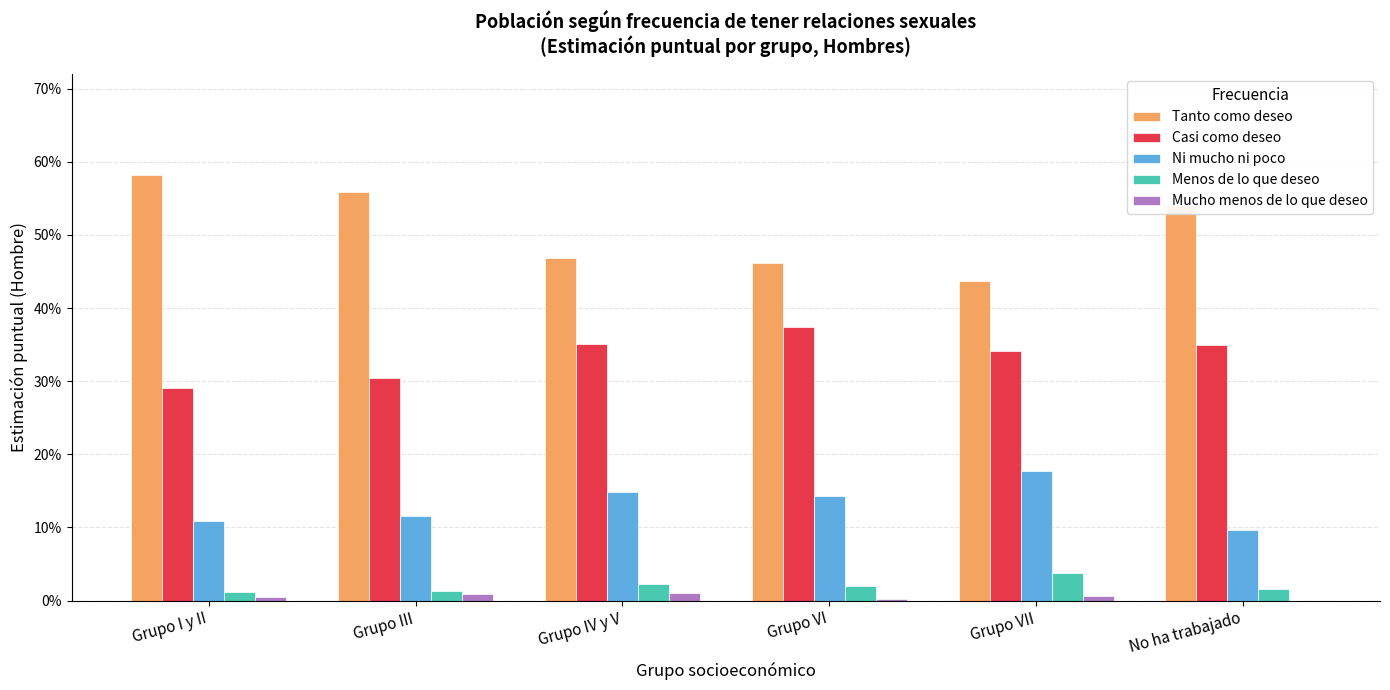

Are the bars horizontal?

No